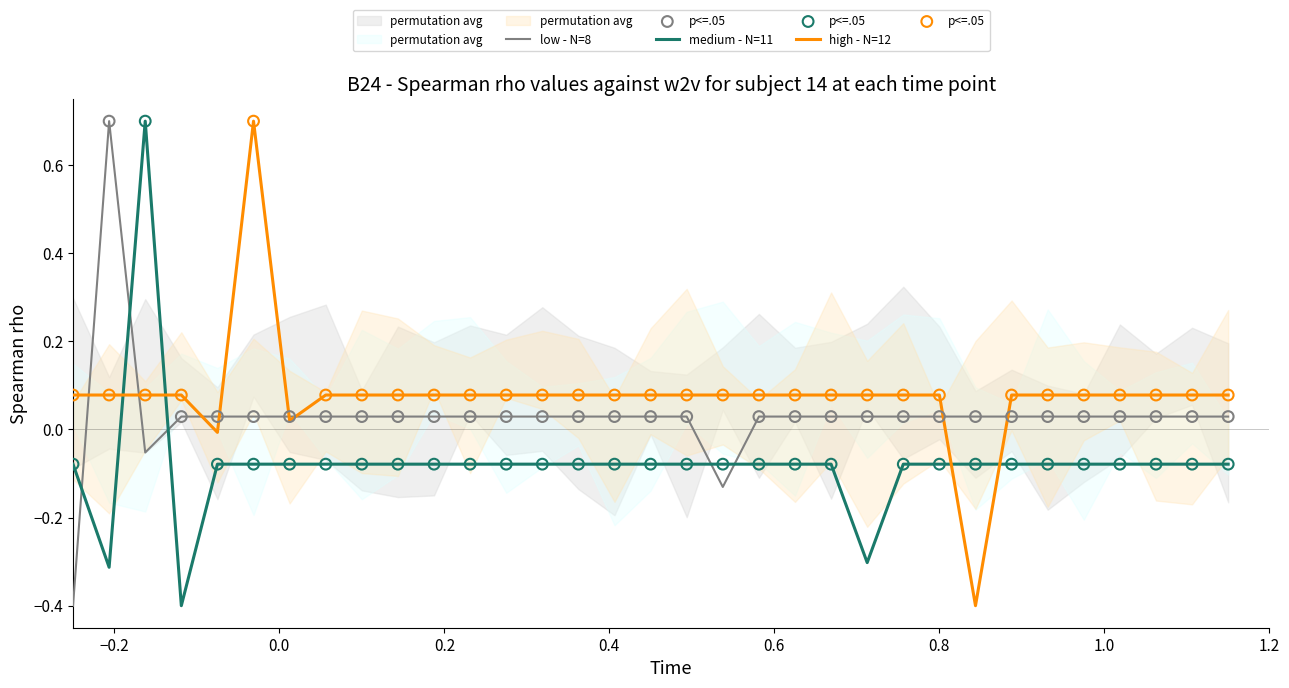

What is the lowest value of the high - N=12 series?

-0.4